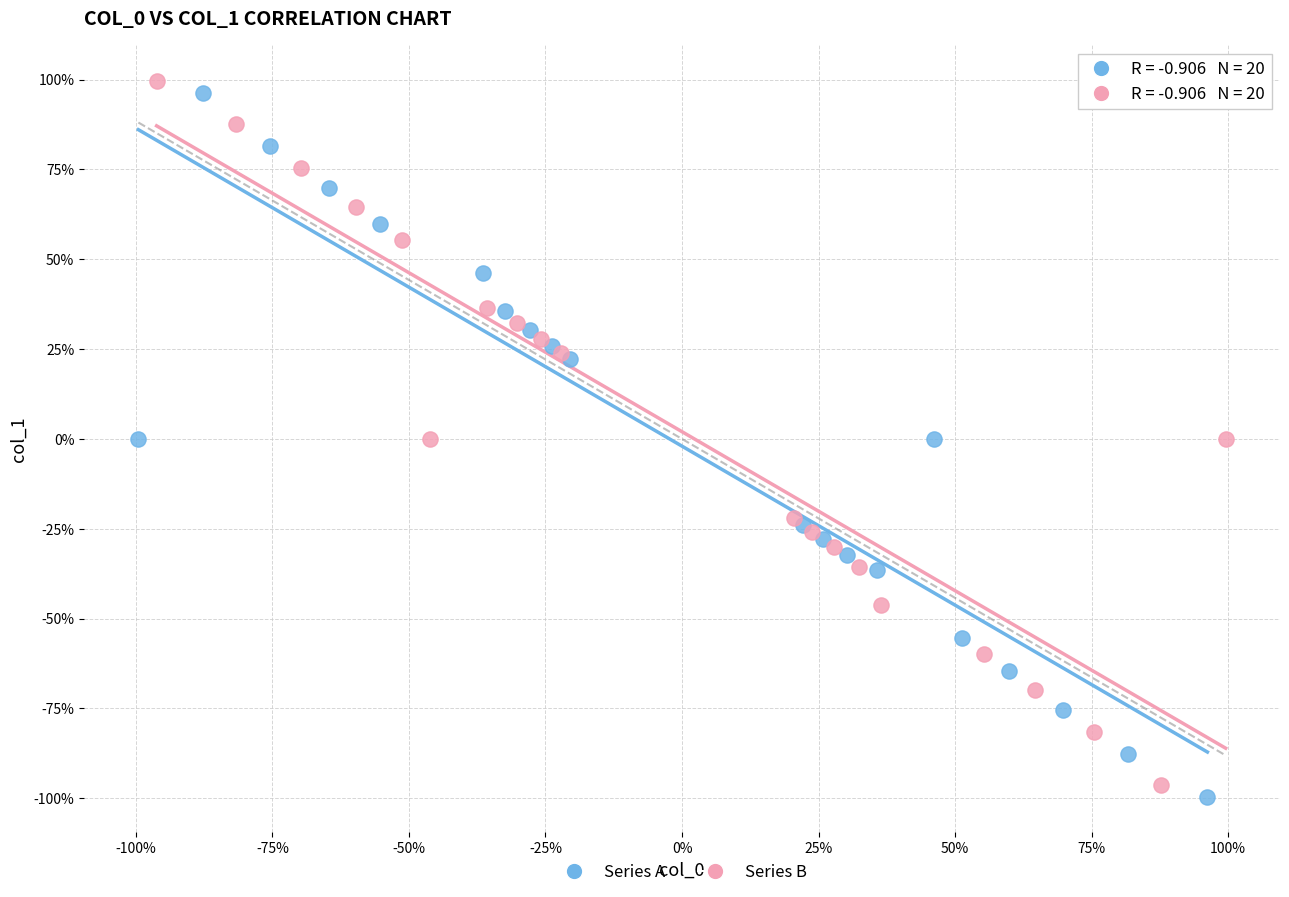

What are all the series names shown in the legend?

Series A, Series B